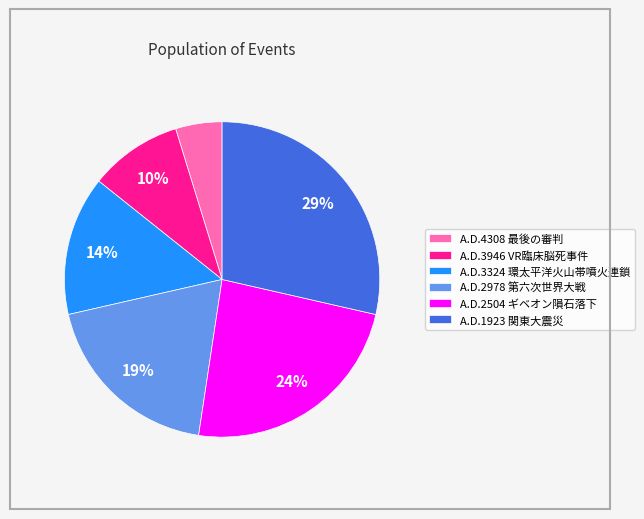

The A.D.3324 環太平洋火山帯噴火連鎖 slice represents 14% of the pie. True or false?

True